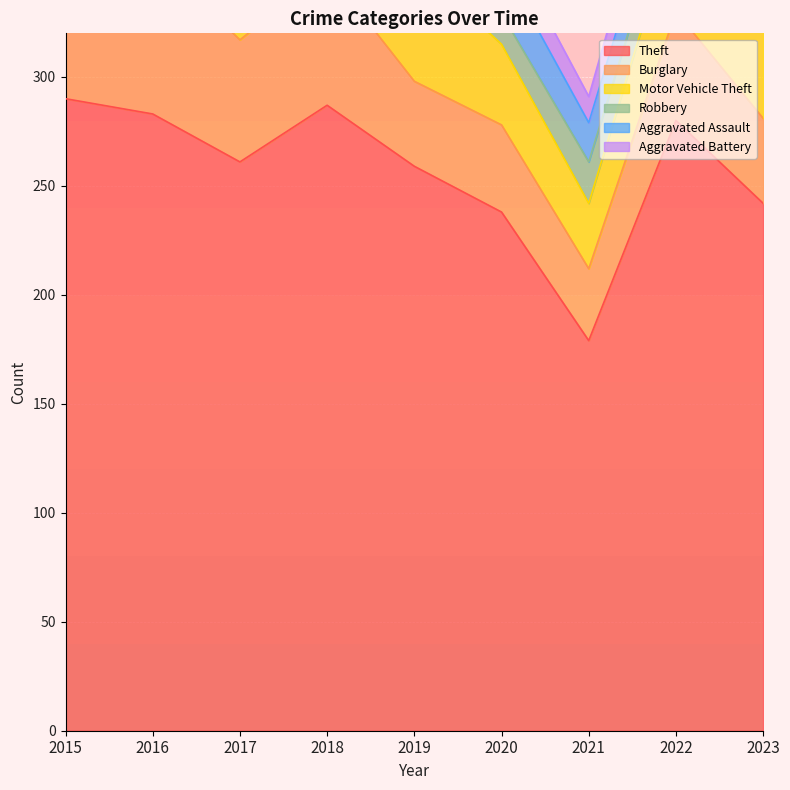

Which series has the widest spread of values?

Theft